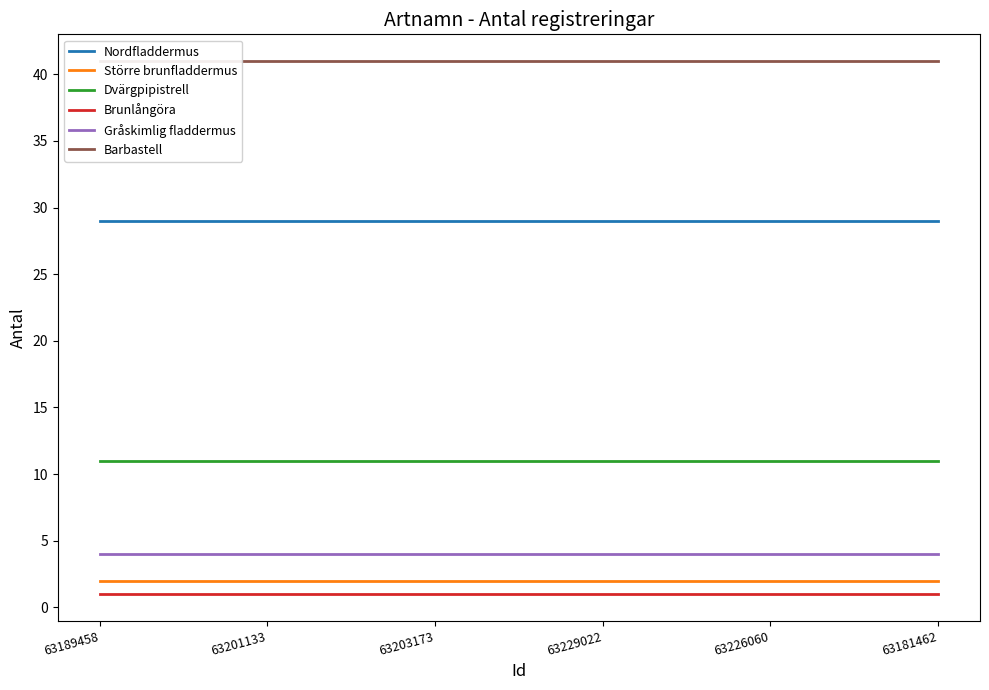

Rank the categories by Större brunfladdermus value from highest to lowest.

63189458, 63201133, 63203173, 63229022, 63226060, 63181462